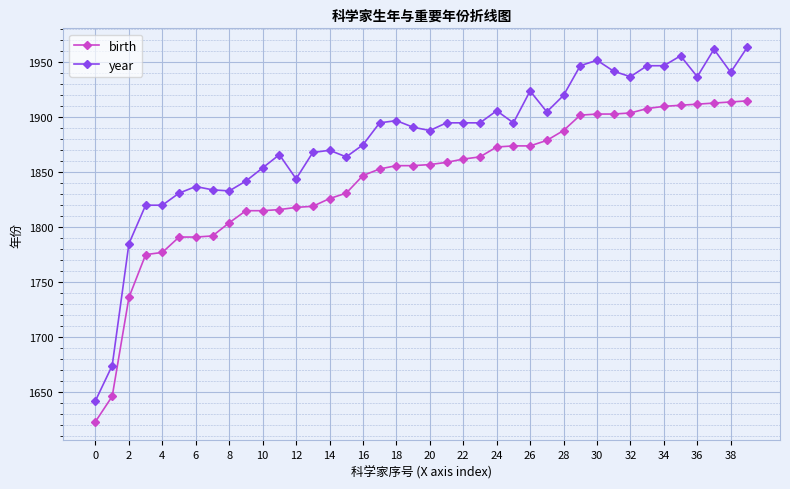

True or false: year has more than 1 points higher than both neighbors.

True